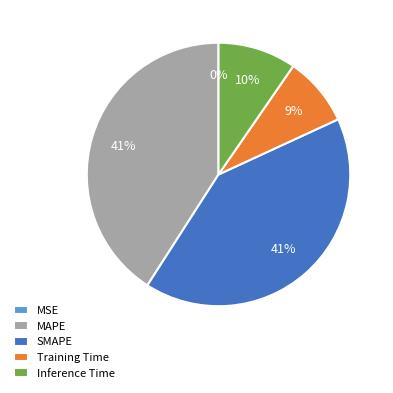

Is it true that Training Time is 17% of the pie?

False